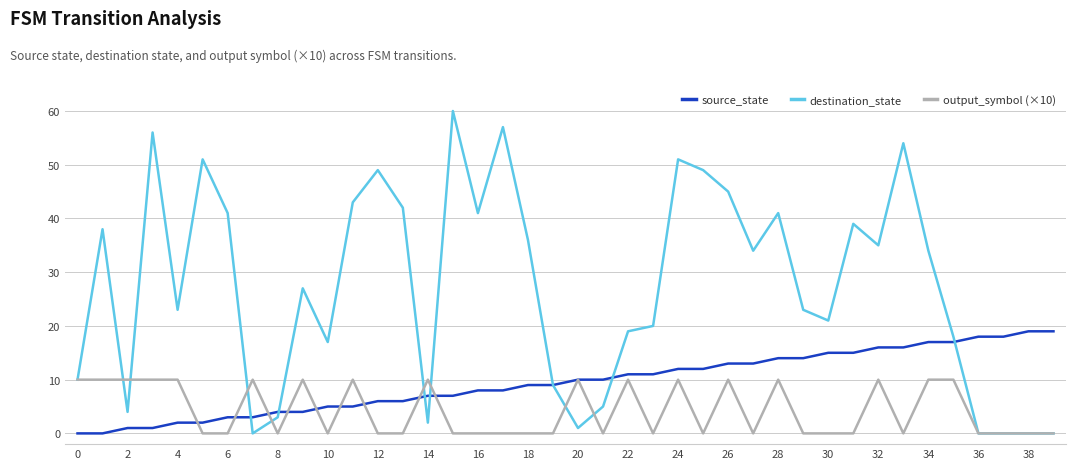

Which series has the largest total across all categories?

destination_state